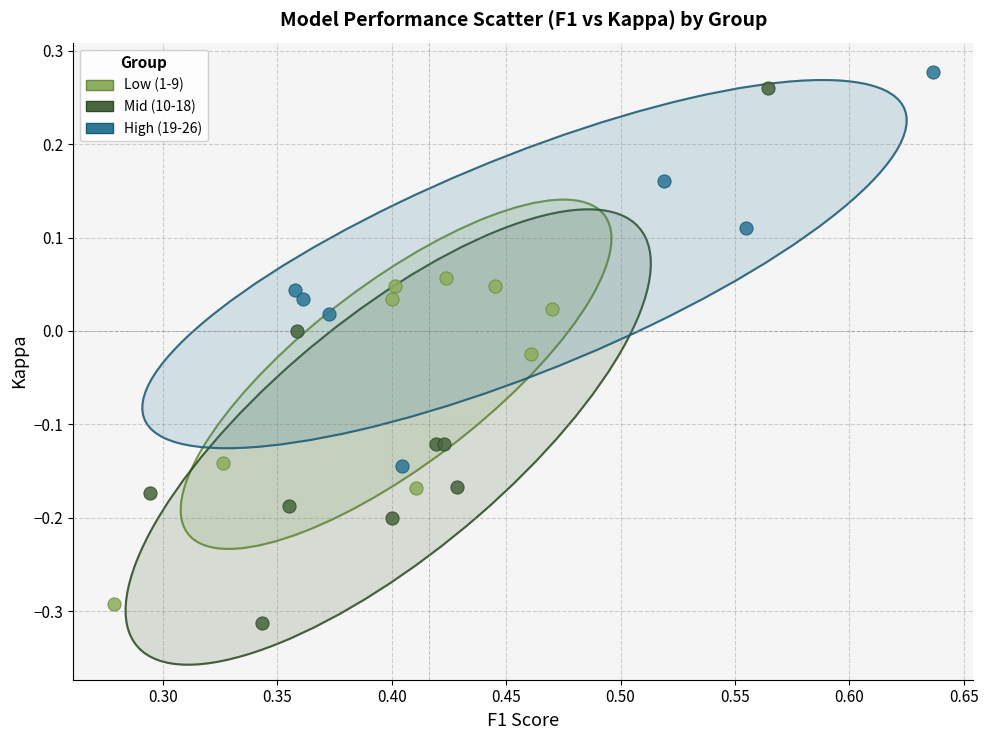

Which series has the largest Y range (max minus min)?

Mid (10-18)